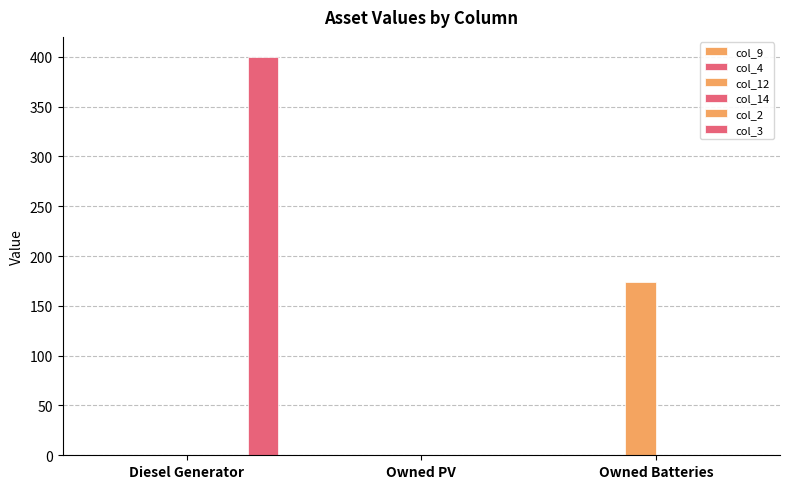

Which label corresponds to the largest value in the chart?

Diesel Generator